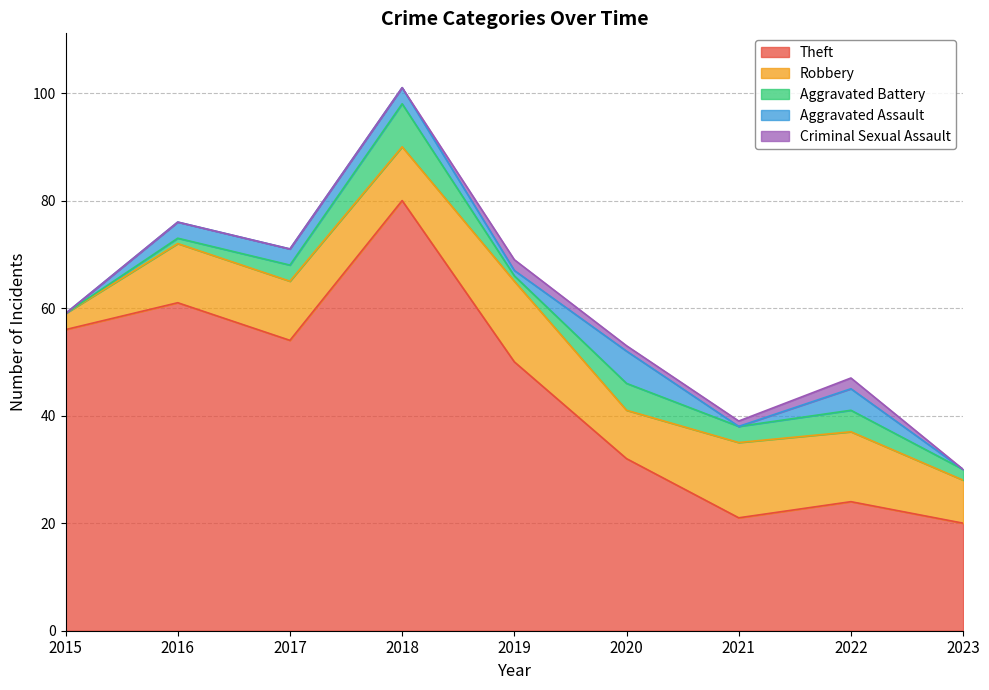

What is the sum of all Theft values?

398